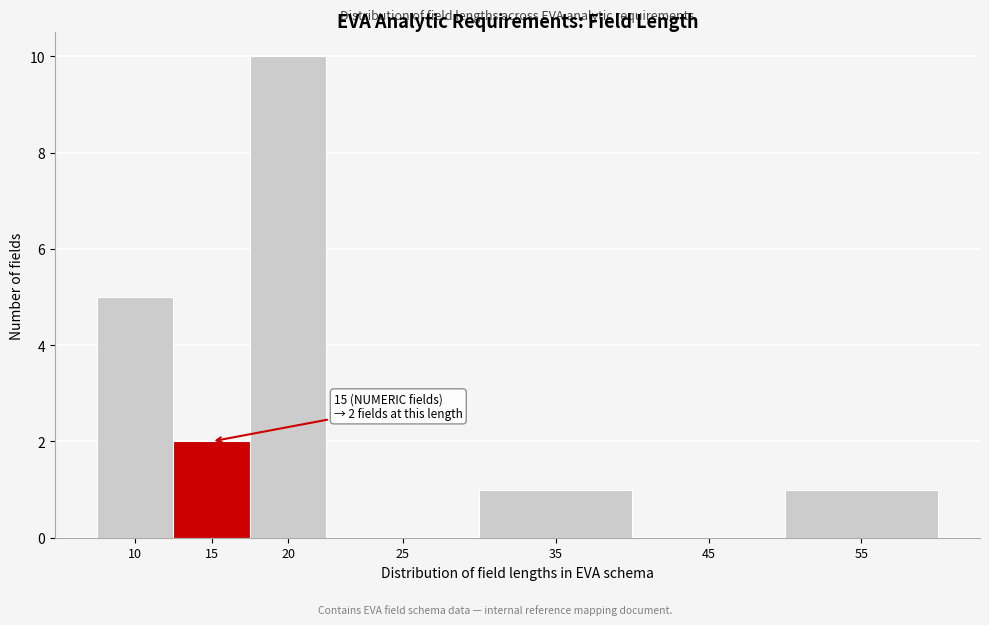

Reading left to right, extract all data points from this chart.

10=5	15=2	20=10	25=0	35=1	45=0	55=1